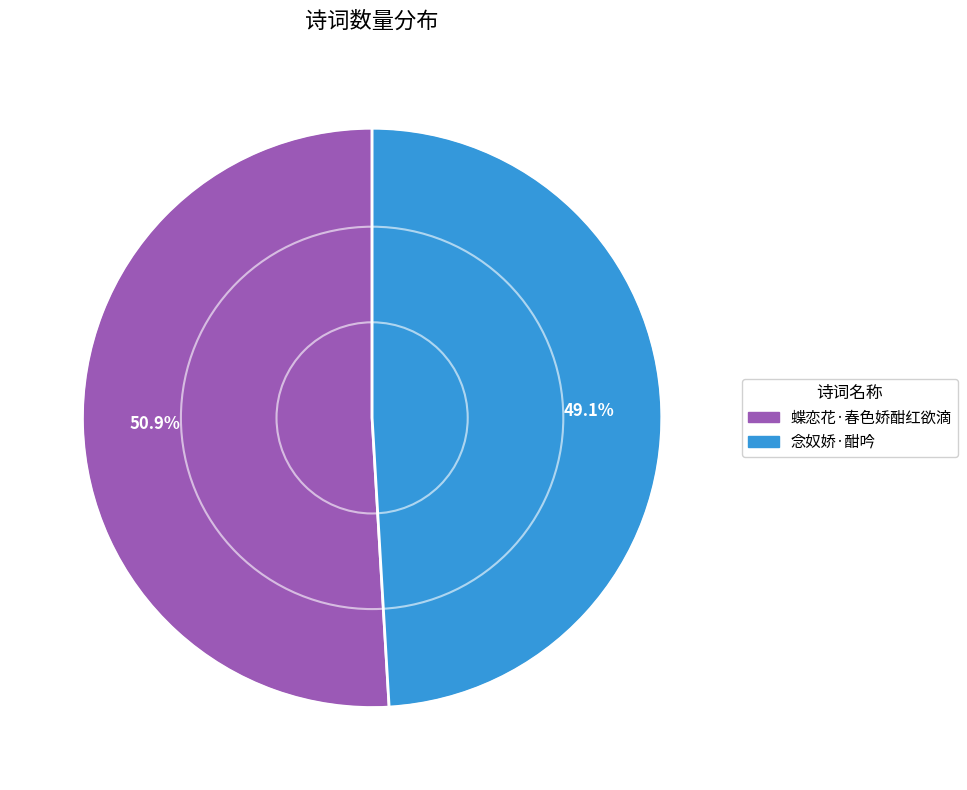

Count the number of slices in the pie.

2